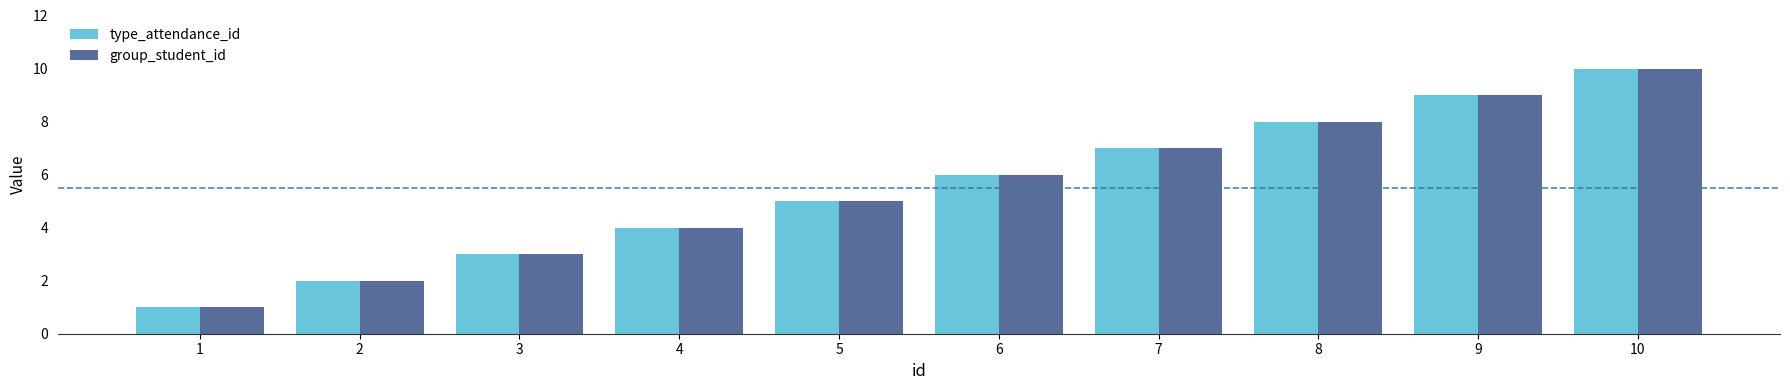

What is the difference between the maximum and second lowest values in the group_student_id series?

8